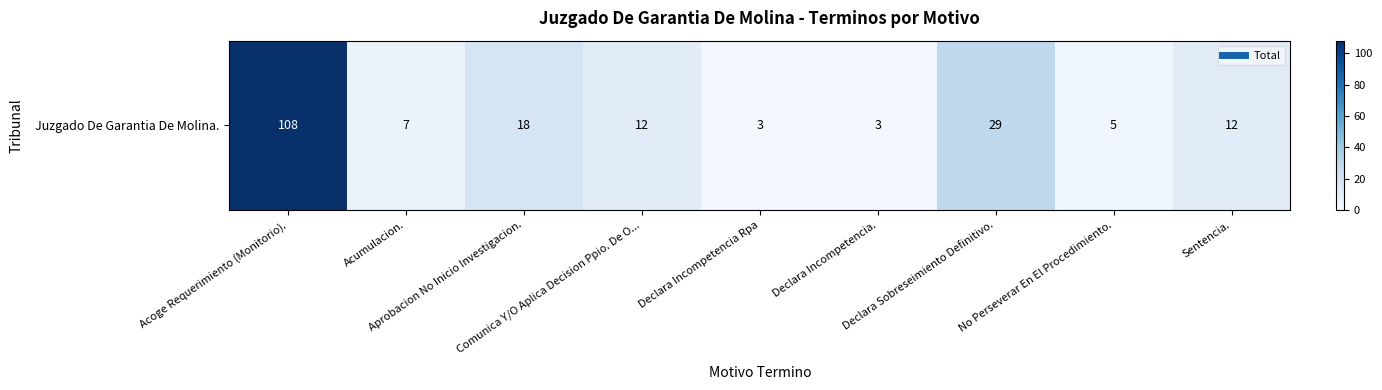

At which label is the value closest to 55?

Declara Sobreseimiento Definitivo.